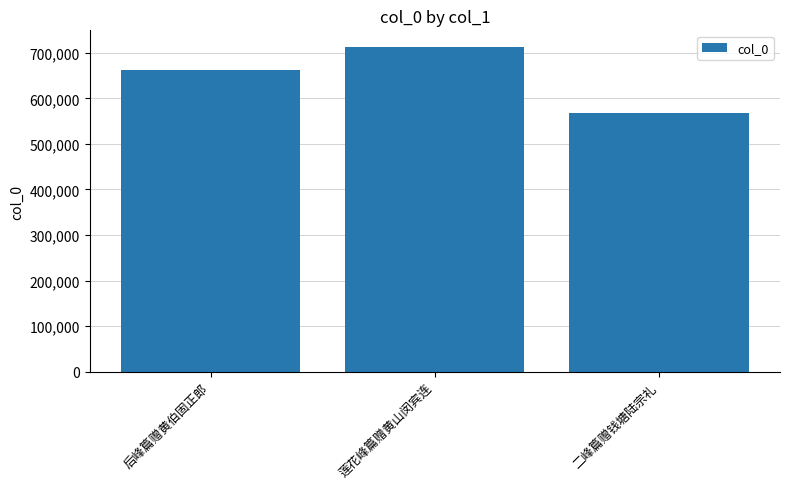

At which category does the chart reach its minimum across all series?

二峰篇赠钱塘陆宗礼